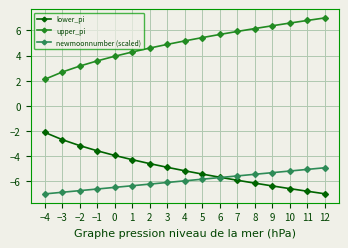

Which series has the largest total across all categories?

upper_pi